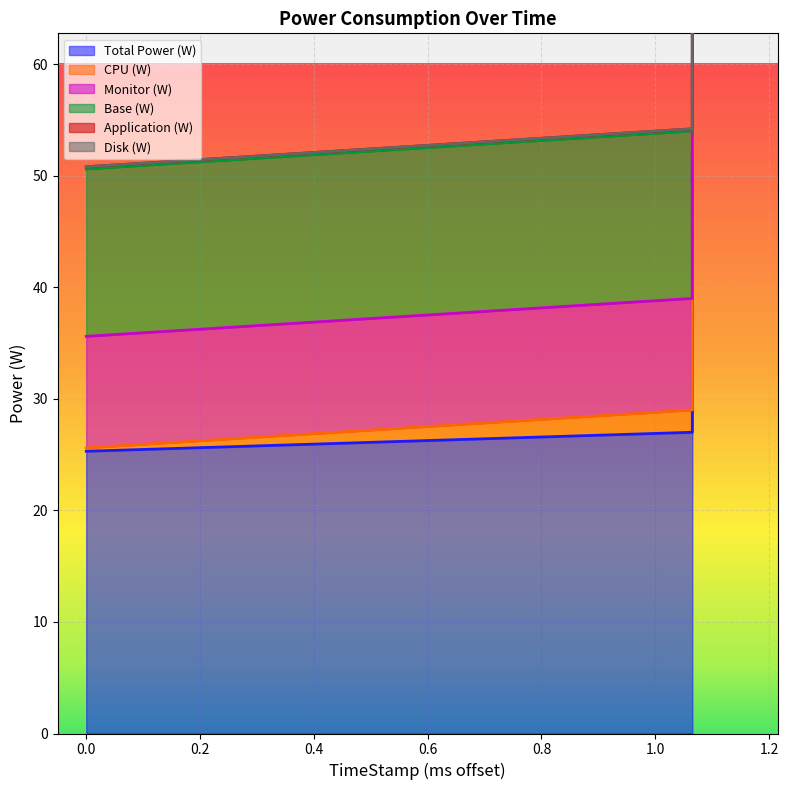

True or false: Monitor (W) and Base (W) cross at least once.

False